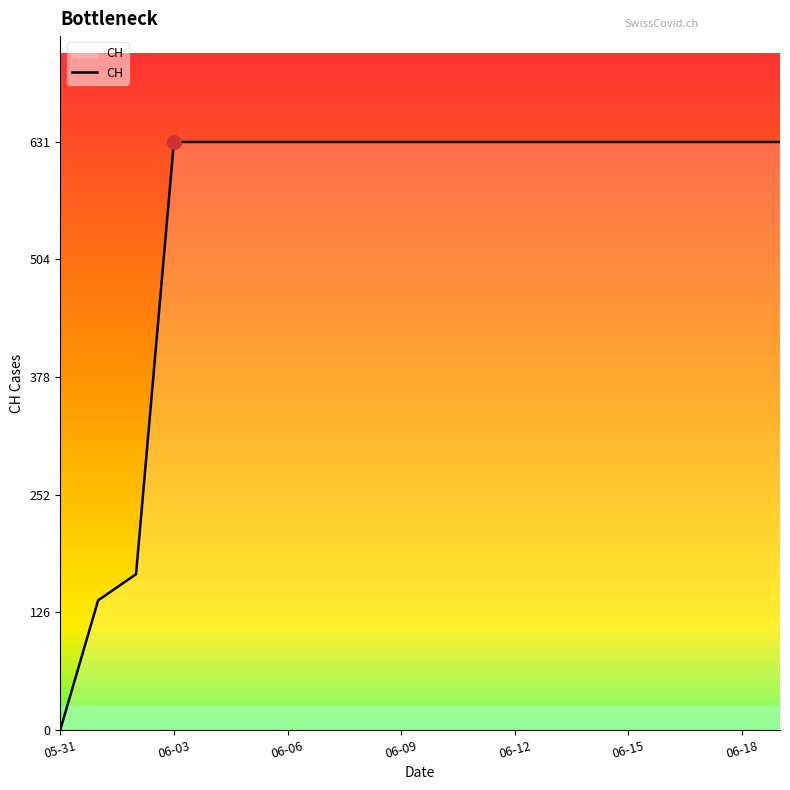

How many lines are shown in the chart?

1